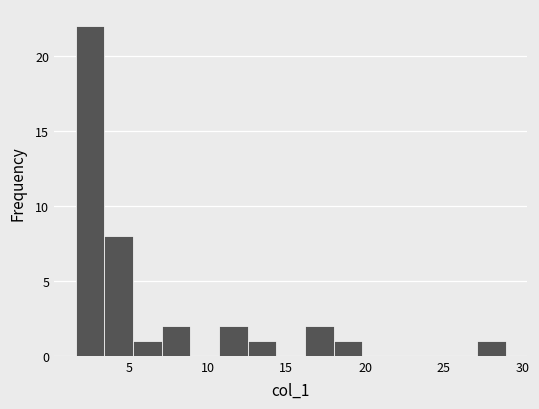

Around what value on the x-axis is the tallest bar? Give the approximate position of its centre, as read against the axis.

2.5